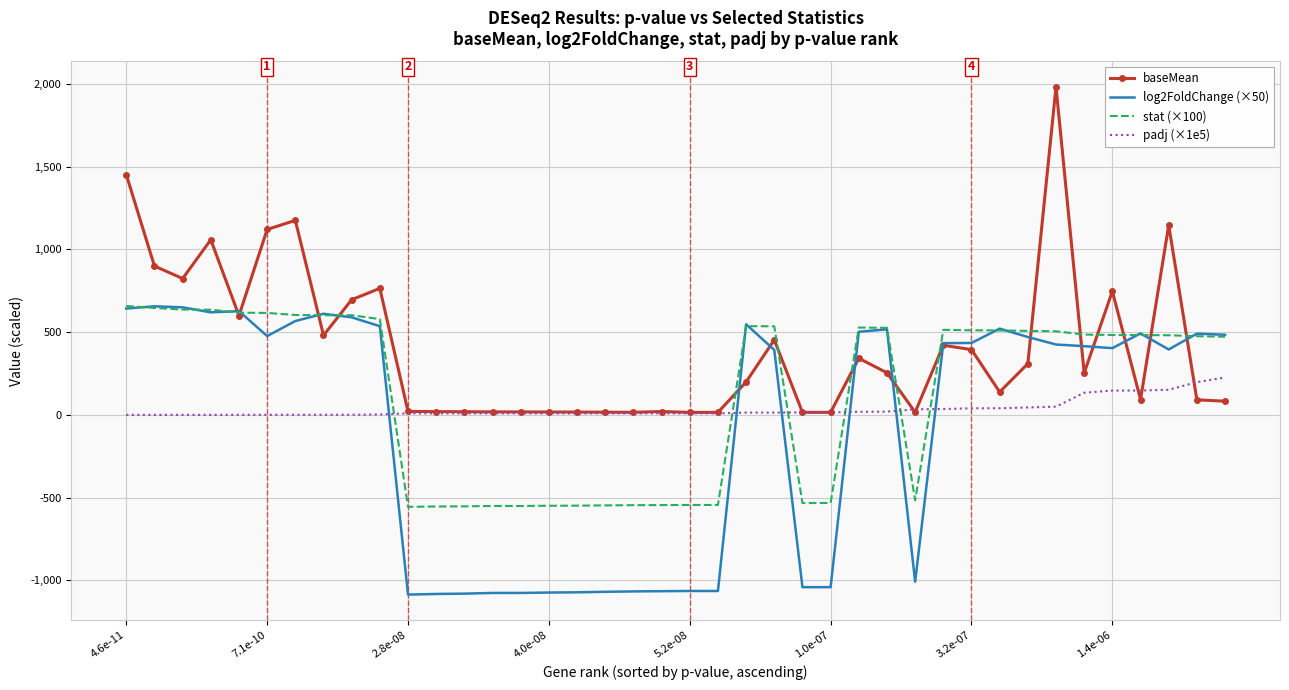

Rank the series by their average value, from highest to lowest.

baseMean, stat (×100), padj (×1e5), log2FoldChange (×50)